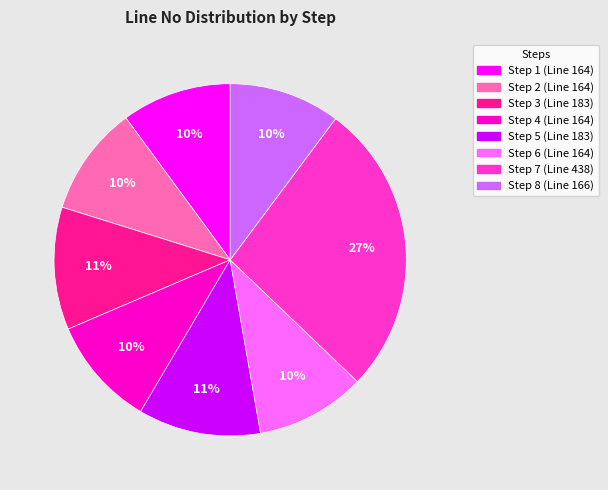

Is it true that Step 5 is 19% of the pie?

False